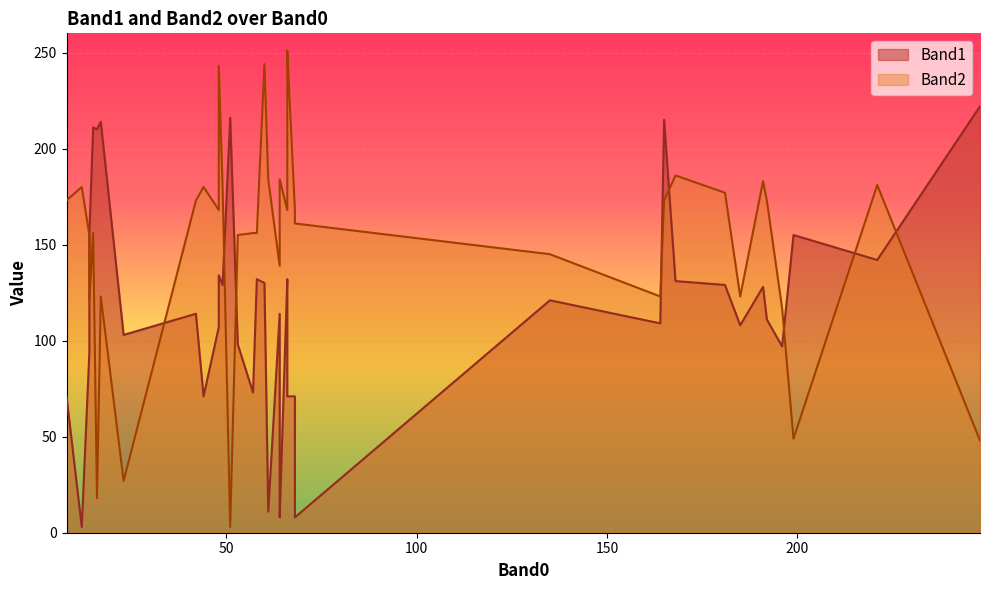

Which series has the largest range (max minus min)?

Band2